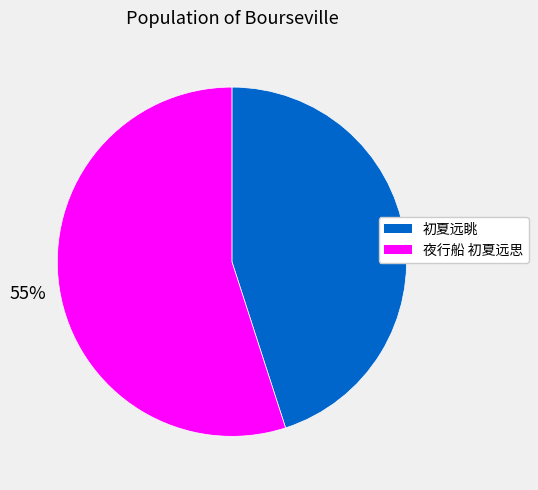

True or false: 初夏远眺 accounts for 52% of the total.

False